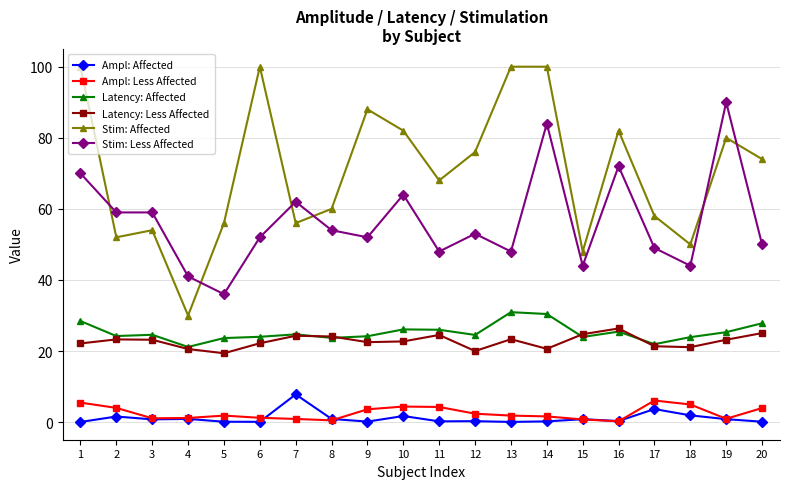

Which series has the widest spread of values?

Stim: Affected